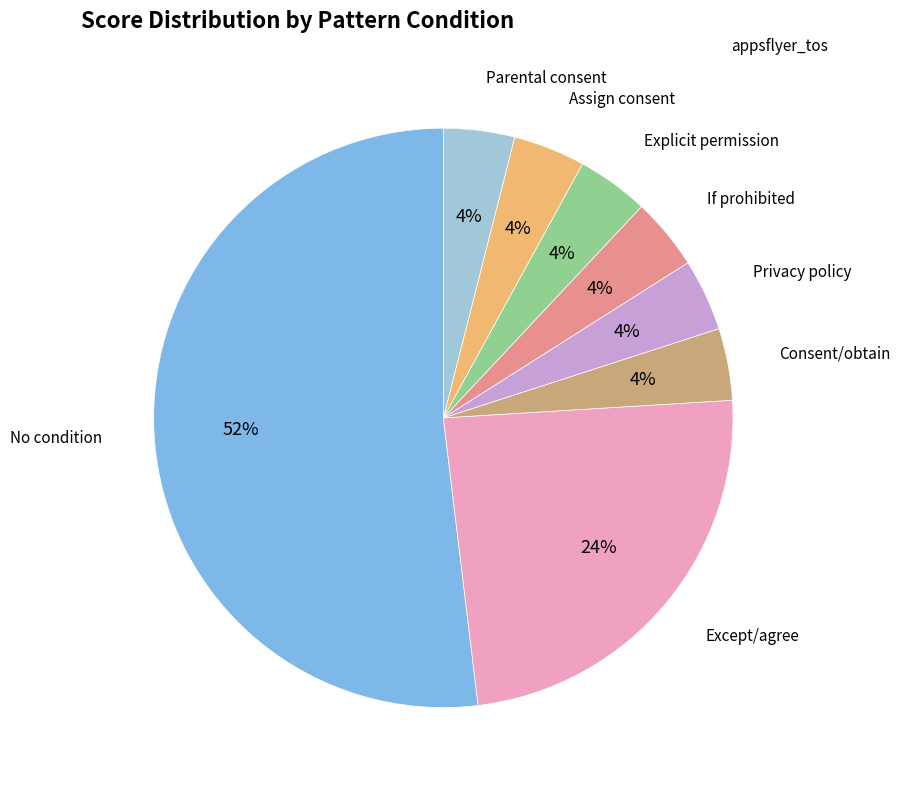

To the nearest percent, what is the difference between the largest and smallest slice percentages?

48%